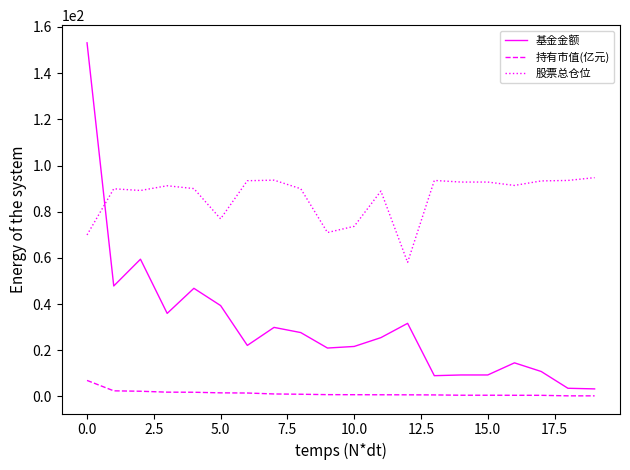

Rank the series by their average value, from highest to lowest.

股票总仓位, 基金金额, 持有市值(亿元)